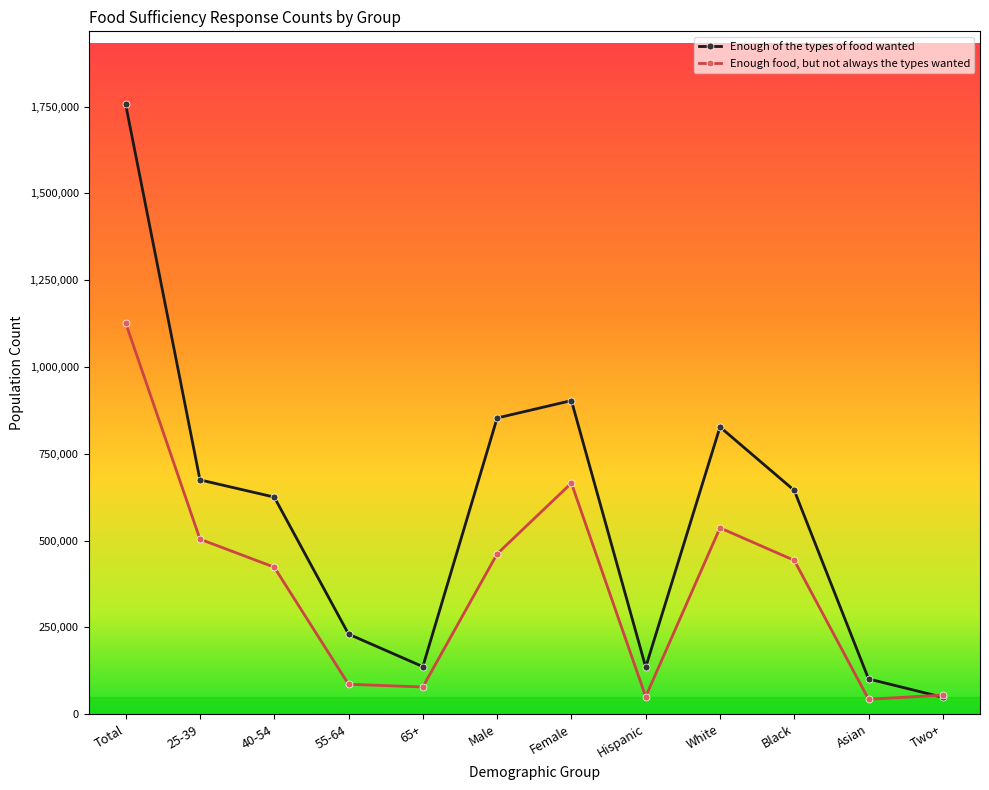

At which label does Enough of the types of food wanted reach its peak?

Total